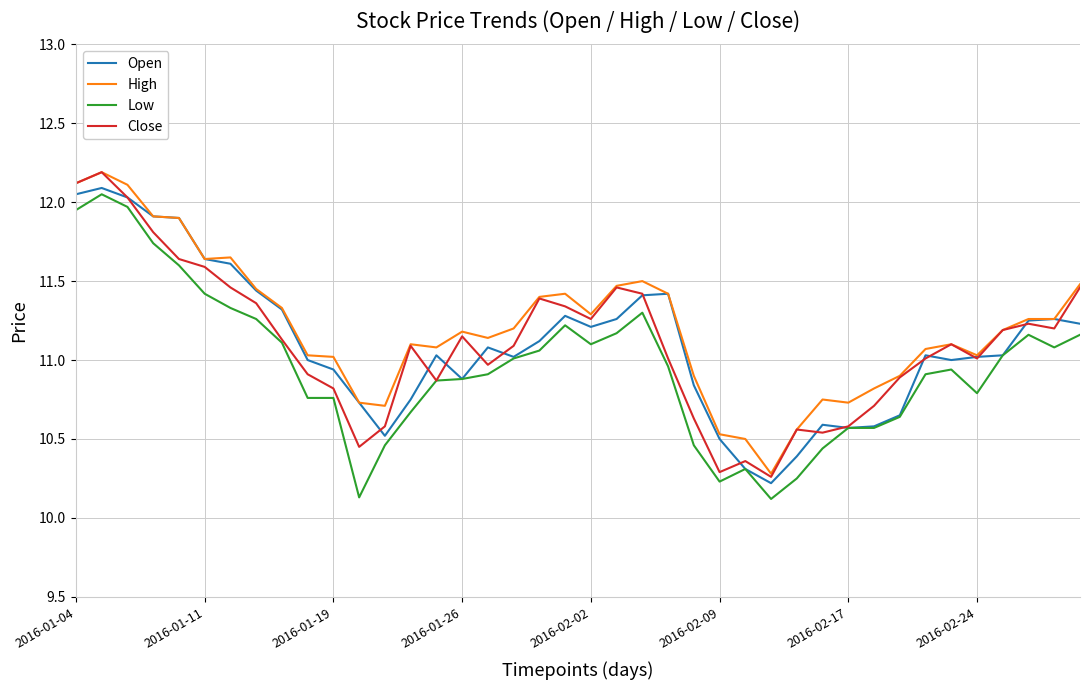

What is the sum of all High values?

448.4